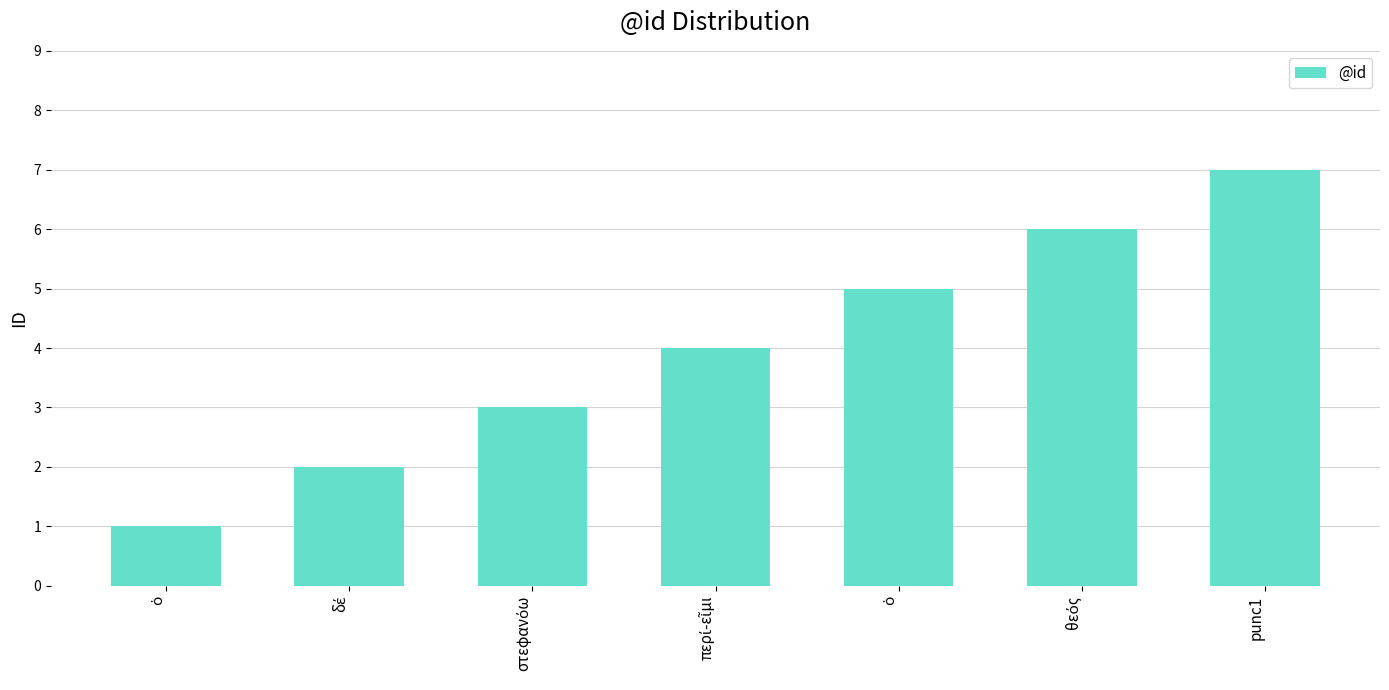

How many data points are less than 4?

3